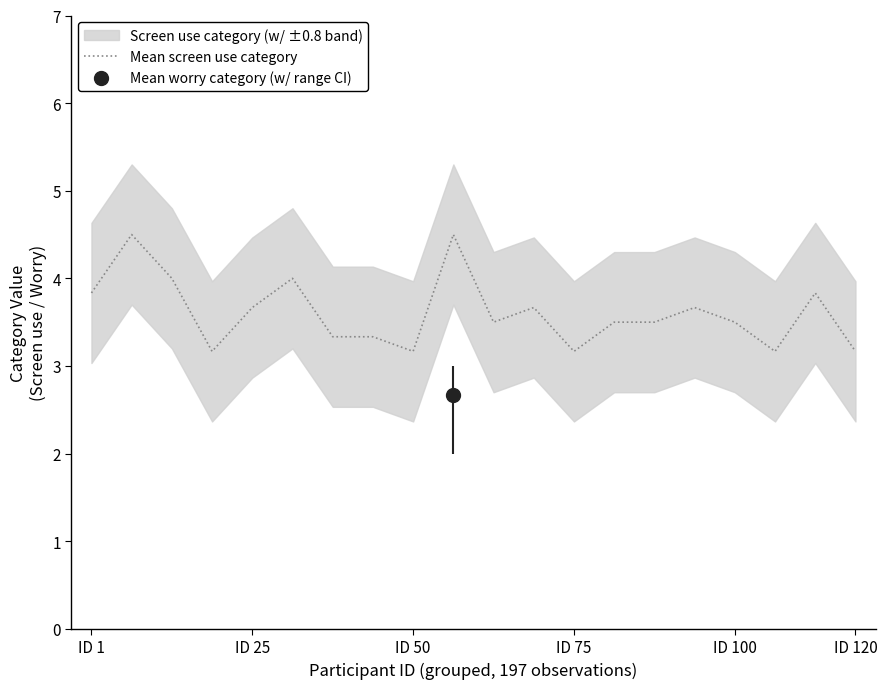

Reading left to right, list all the values displayed in this chart.

3.8	4.5	4.0	3.2	3.7	4.0	3.3	3.3	3.2	4.5	3.5	3.7	3.2	3.5	3.5	3.7	3.5	3.2	3.8	3.2